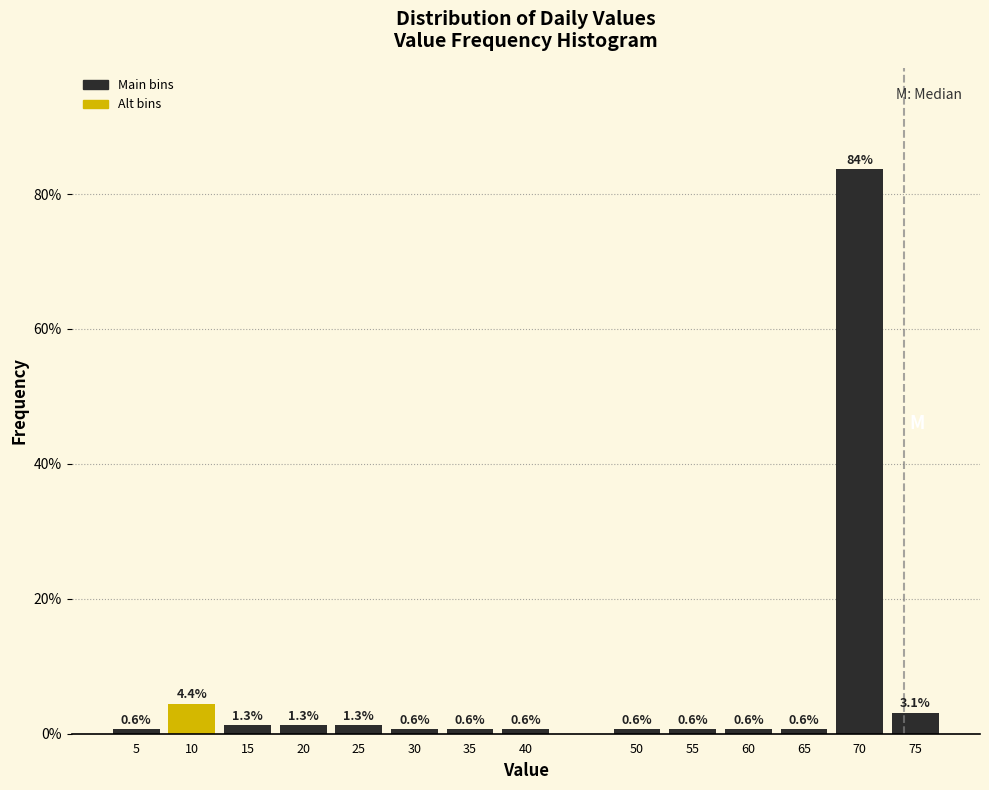

Reading left to right, list all the values displayed in this chart.

0.6	4.4	1.3	1.3	1.3	0.6	0.6	0.6	0.6	0.6	0.6	0.6	83.6	3.1